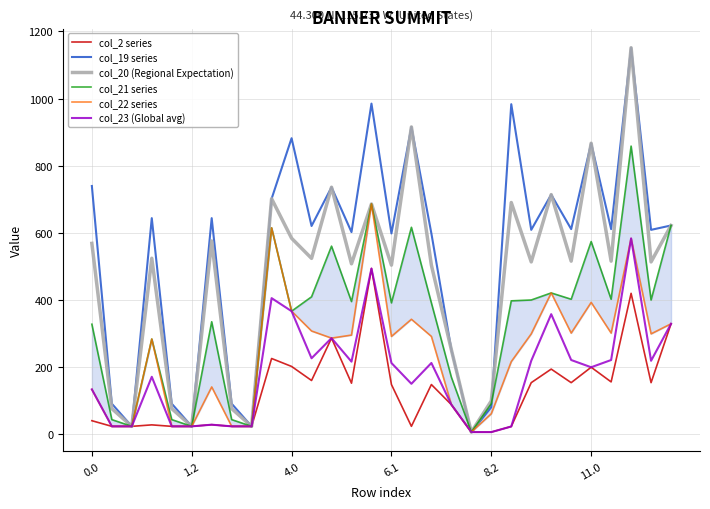

What is the highest value of the col_23 (Global avg) series?

583.5